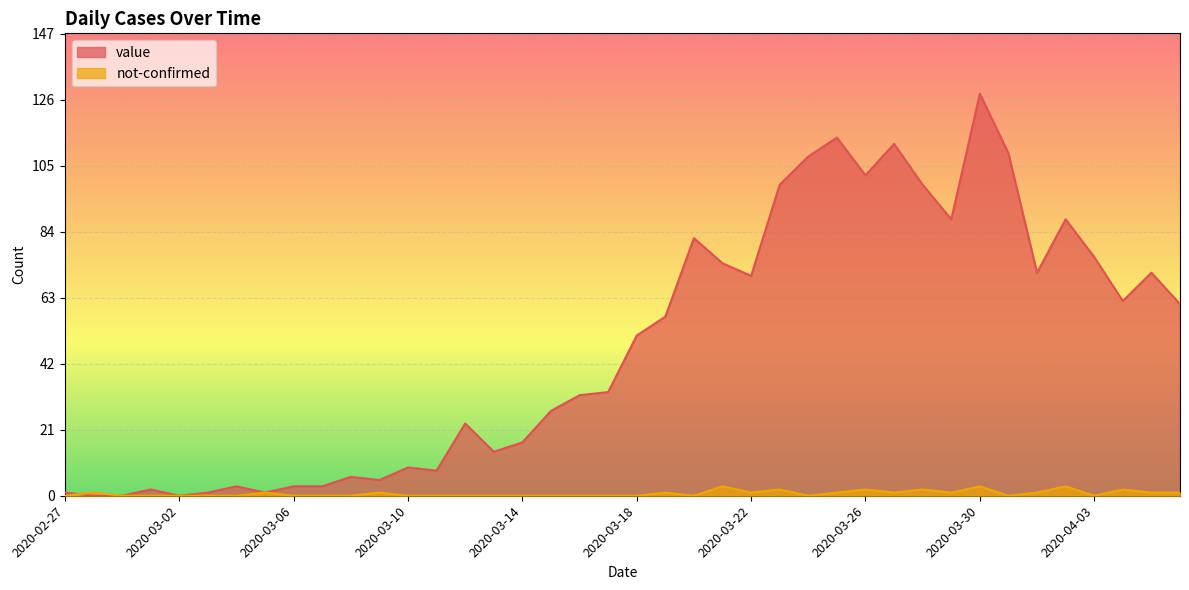

What is the difference between the value values at 2020-03-29 and 2020-03-13?

74